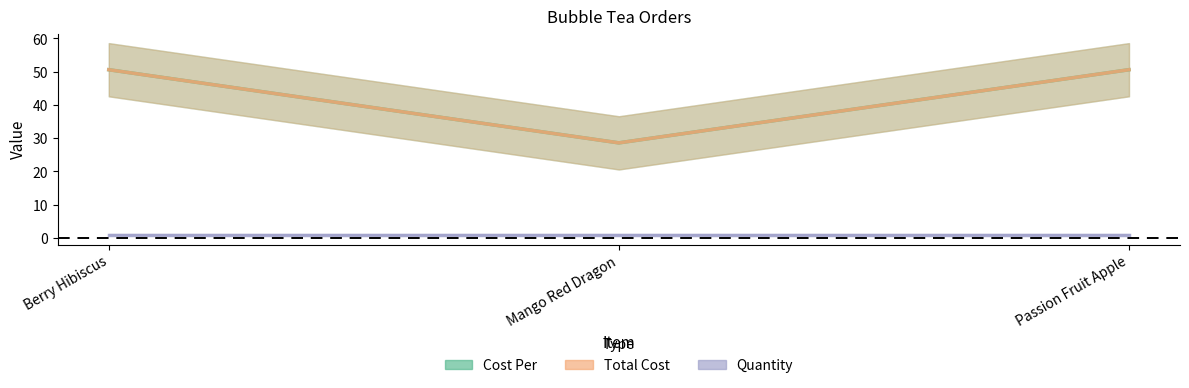

What position from the right is Berry Hibiscus?

3